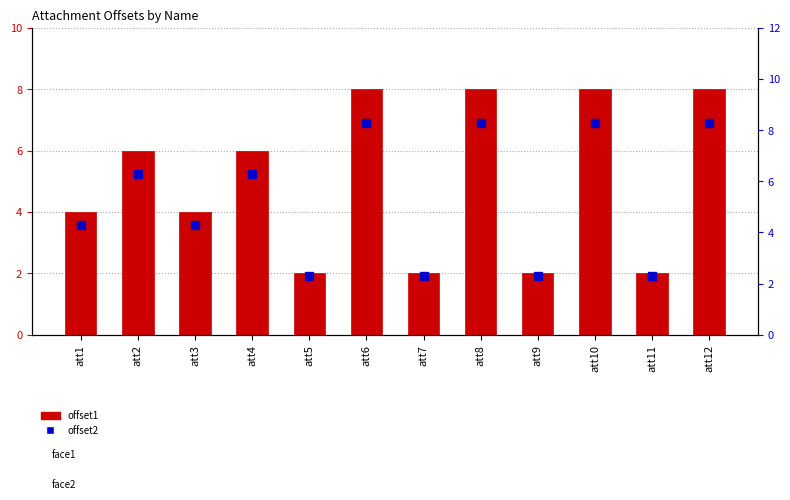

At how many categories does at least one series exceed 8?

4